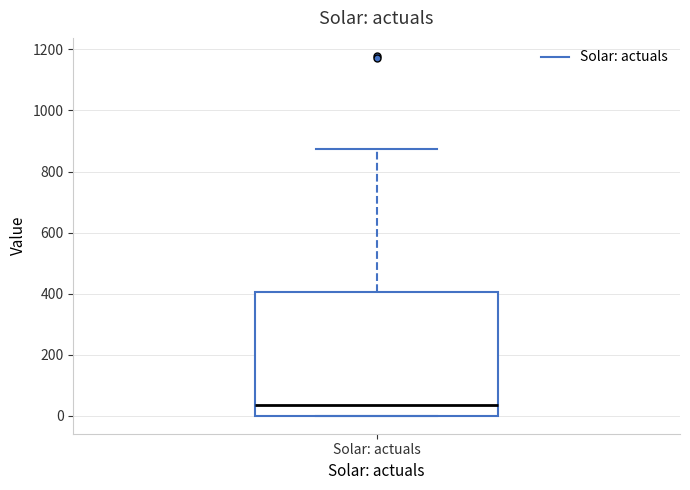

Where is the lower edge of the box for Solar: actuals on the y-axis? The values are not printed on the chart, so give them approximately, as read against the axis.

0